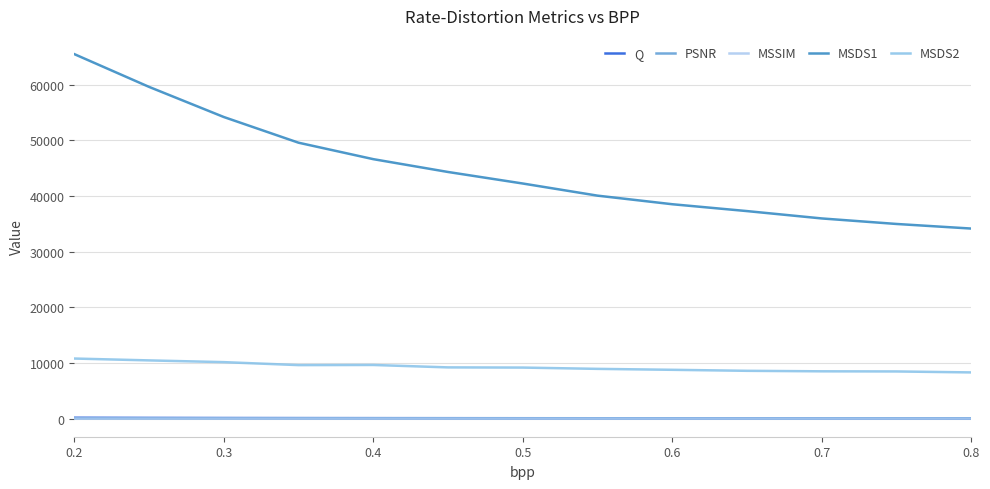

Is this an area chart (filled region under the line)?

No